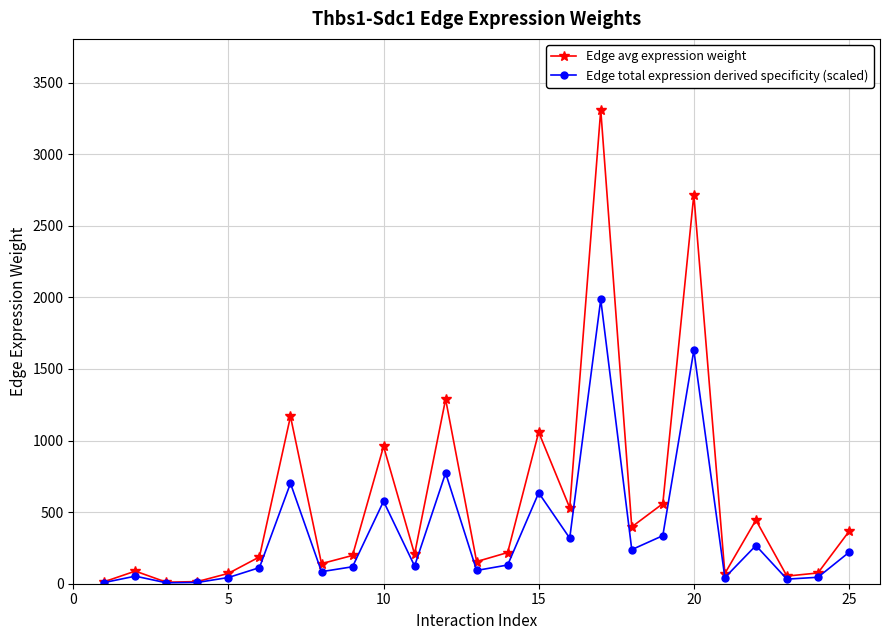

Which series has the largest total across all categories?

Edge avg expression weight